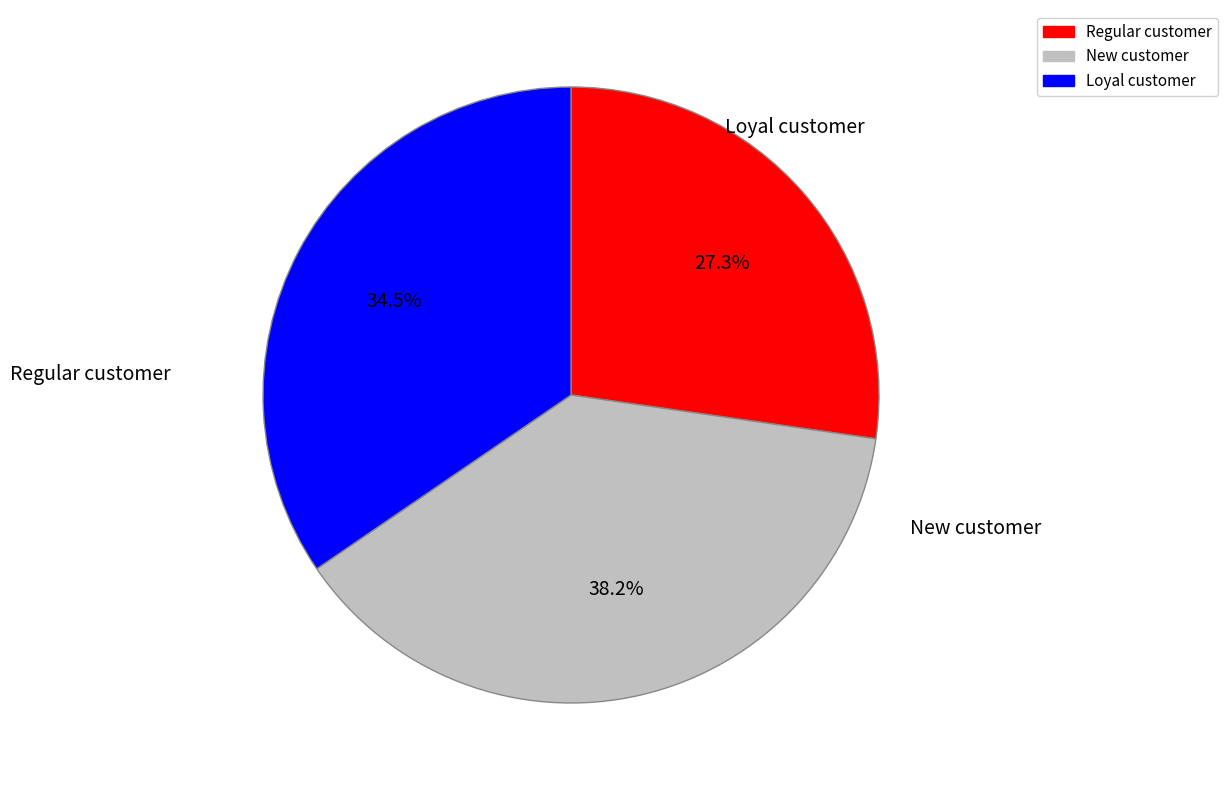

Is there a majority slice in this chart?

No